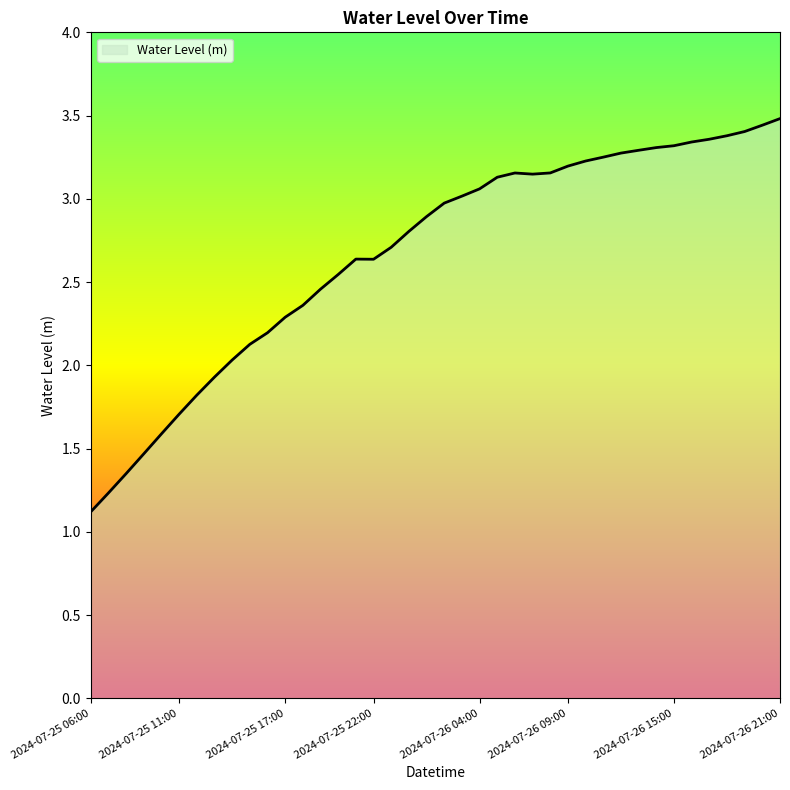

What is the smallest value displayed?

1.1